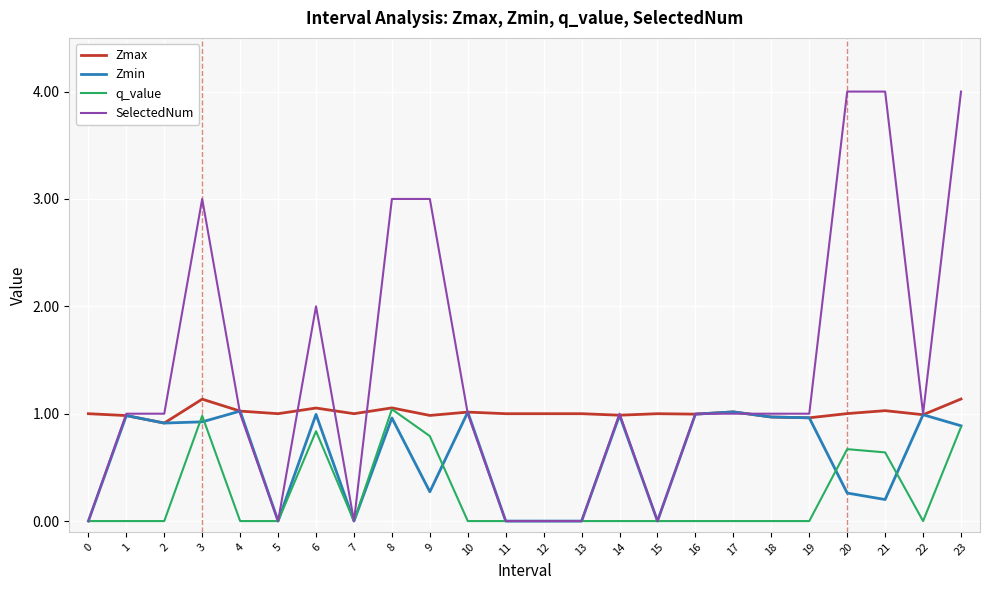

Which series changed the most between 4 and 21?

SelectedNum